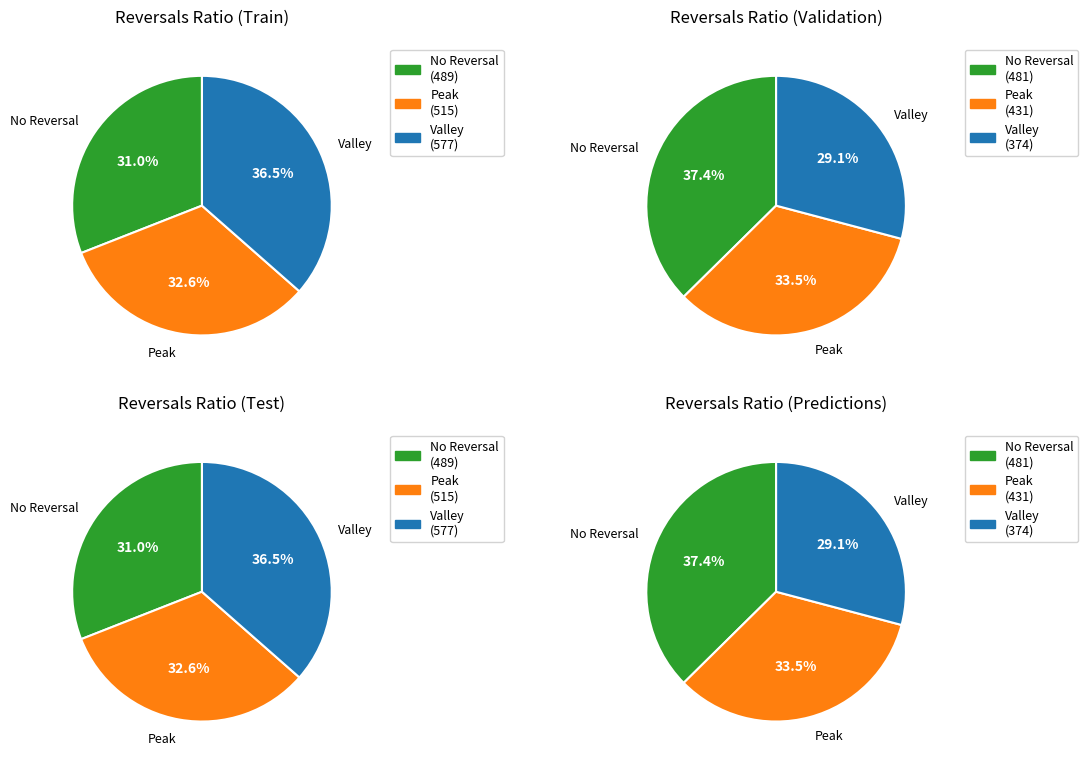

Combined, do 1.0 and 2.0 account for over 50%?

No